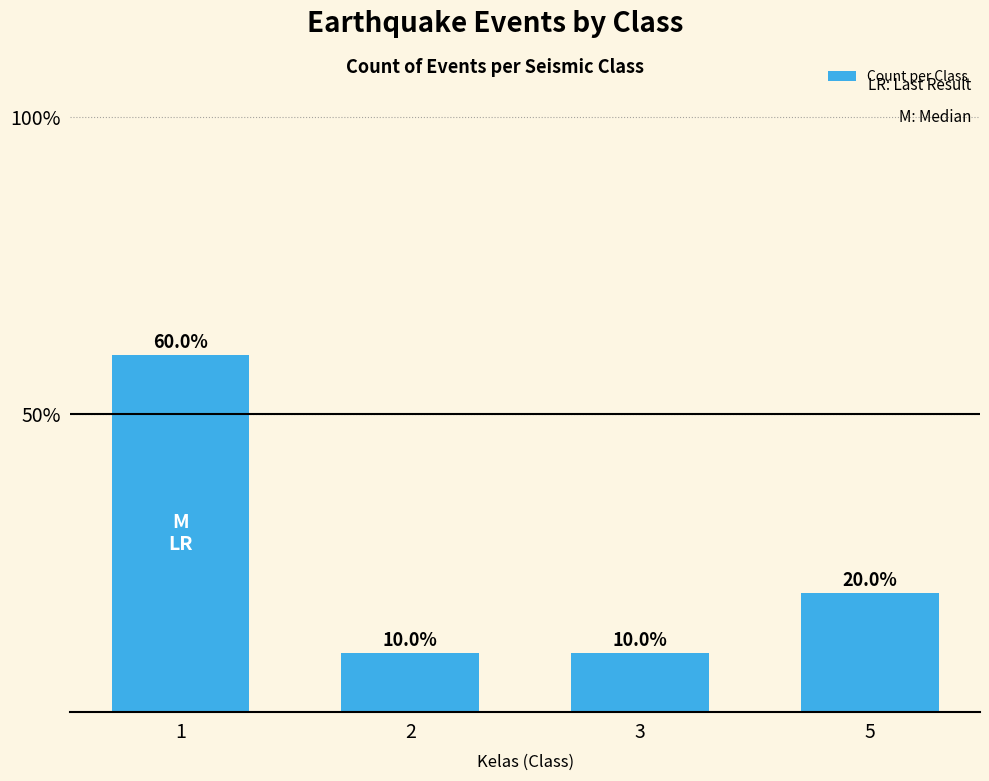

What is the smallest value displayed?

10